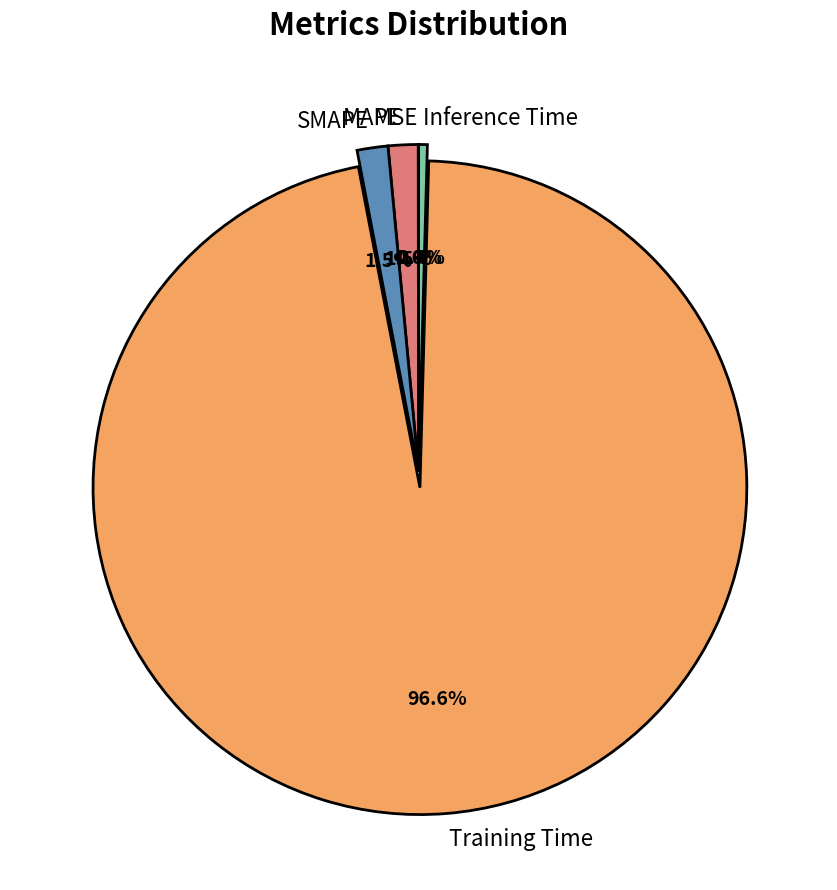

What portion of the pie excludes MAPE?

98.5%